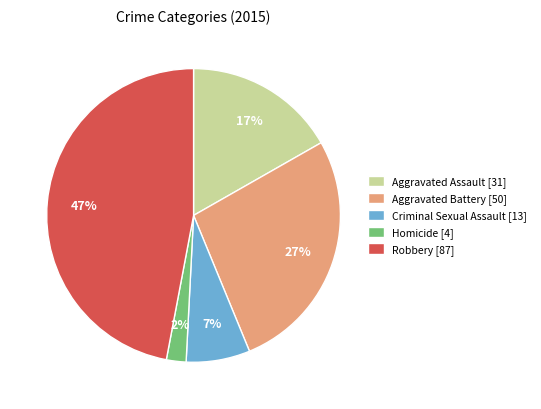

Which category has the smallest portion of the pie?

Homicide